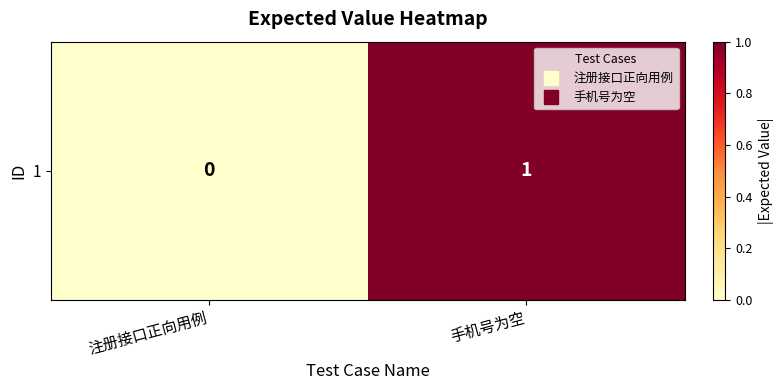

Reading right to left, extract all data points from this chart.

1	0